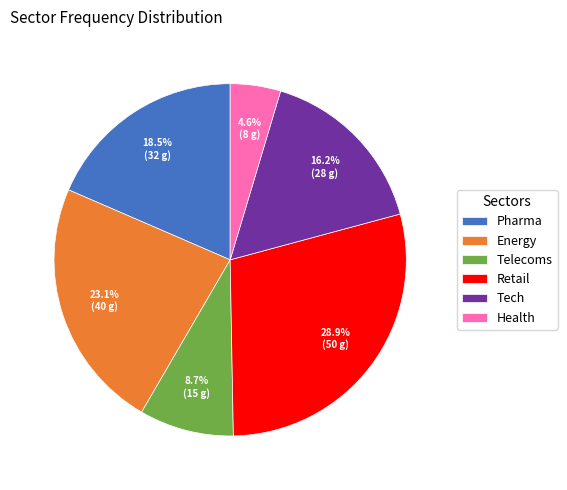

Is it true that Health is 5% of the pie?

True